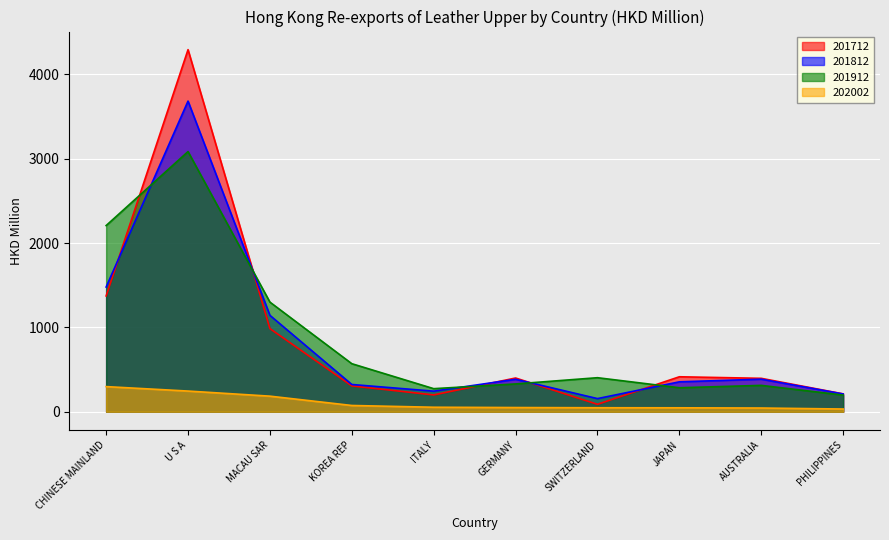

What is the difference between the maximum and minimum values in the 201812 series?

3527.1